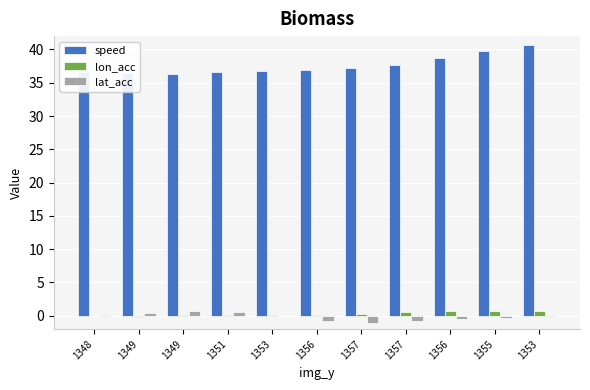

True or false: speed has a value of 36.6 at 1351.

True